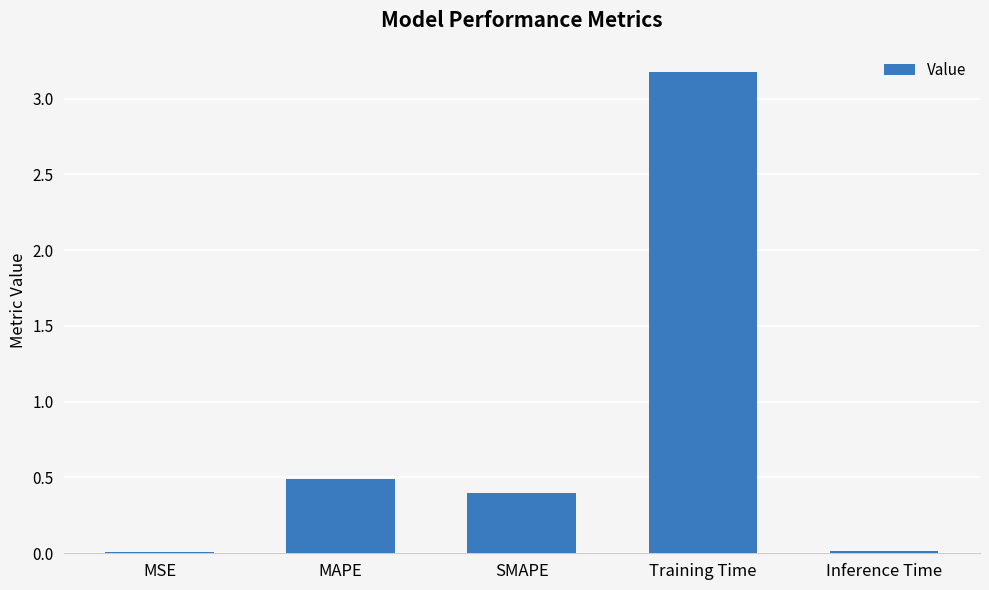

What is the greatest value displayed?

3.2